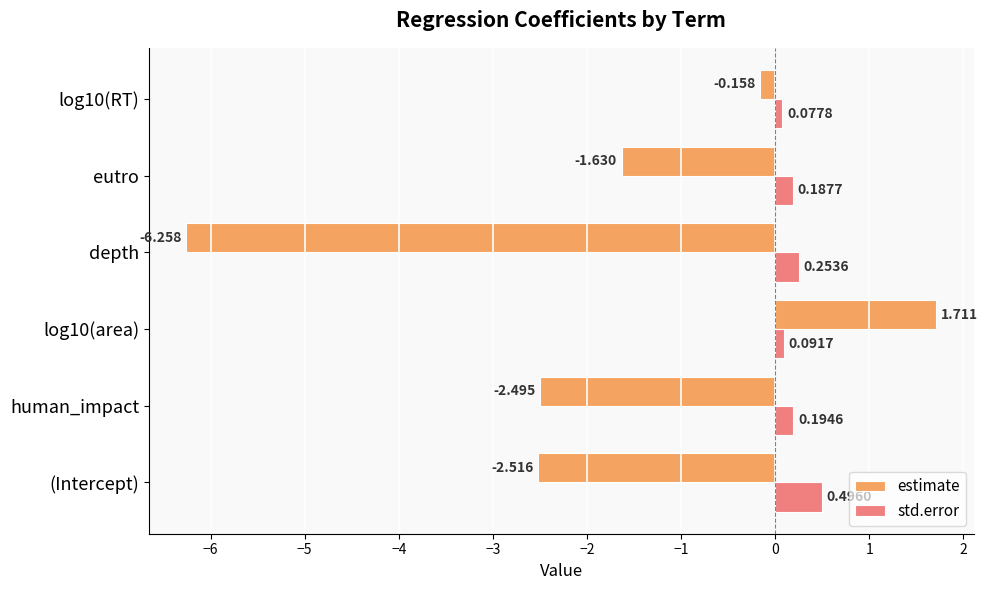

Which series has the largest total across all categories?

std.error